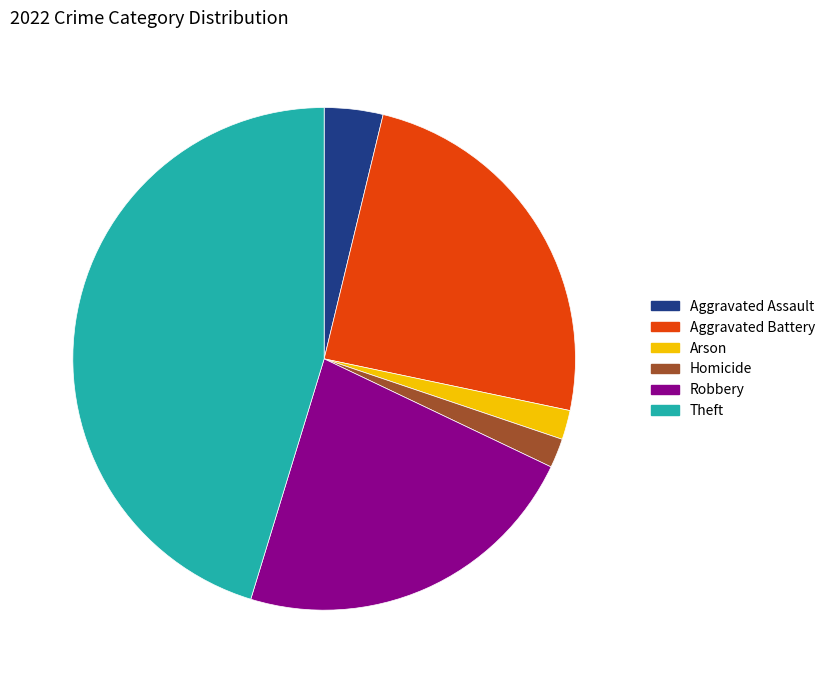

Count the number of slices in the pie.

6